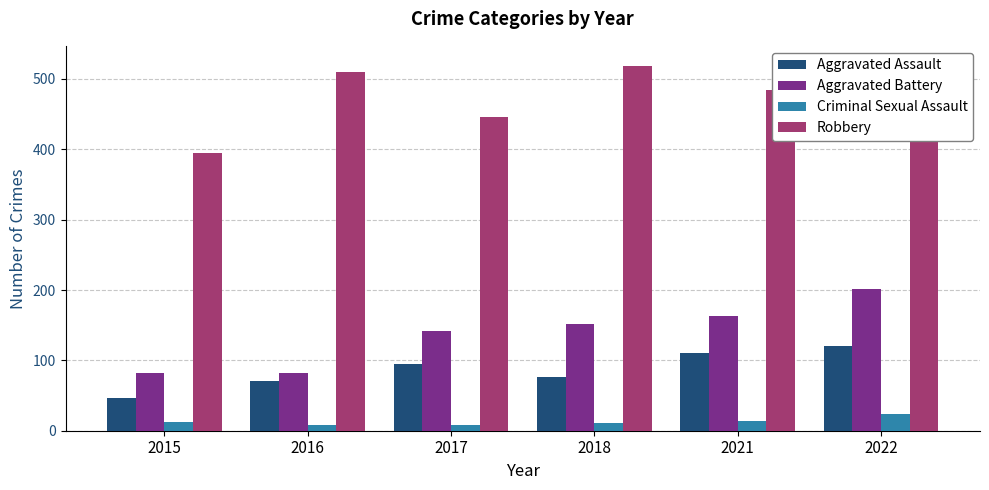

At which label does Robbery reach its minimum?

2015